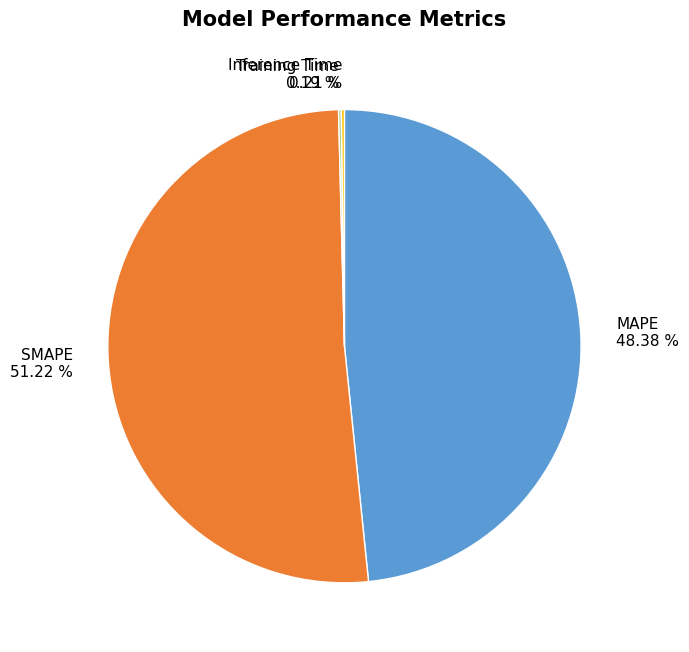

Approximately how many times larger is the value at MAPE compared to SMAPE?

0.9